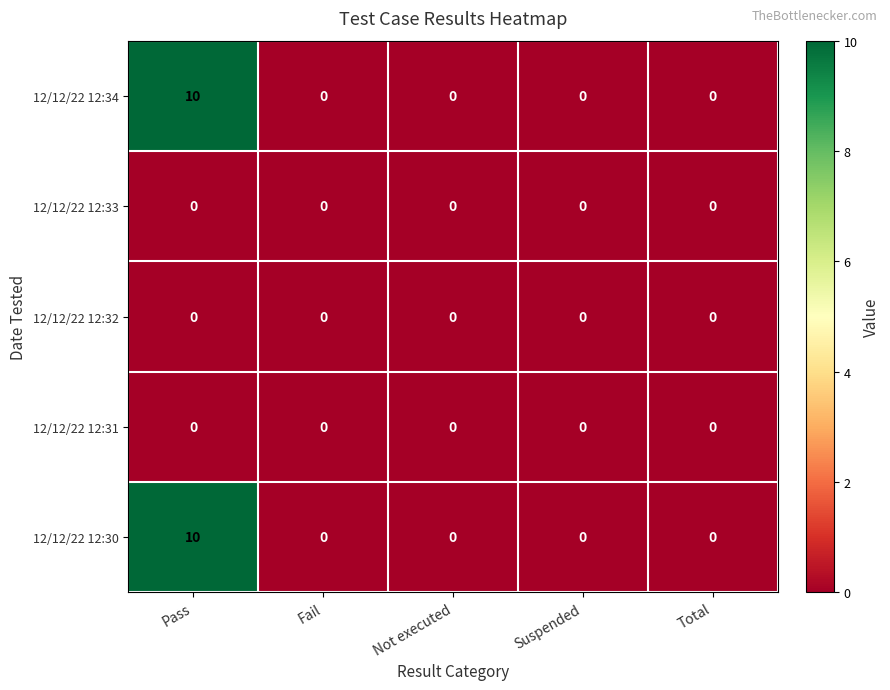

The 12/12/22 12:33 series shows 0 at Suspended. True or false?

True